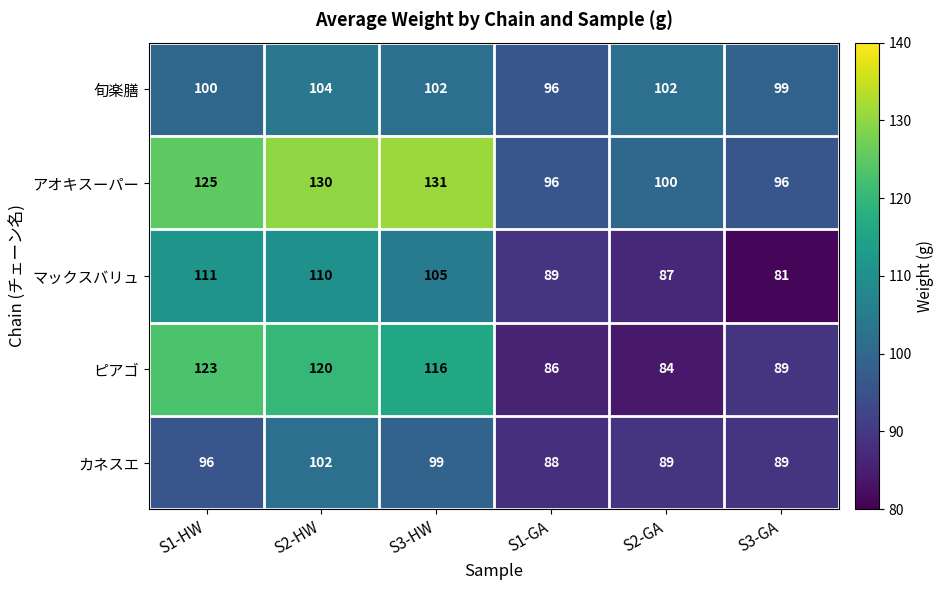

Reading left to right, what are all the values shown in this chart?

旬楽膳: 100	104	102	96	102	99
アオキスーパー: 125	130	131	96	100	96
マックスバリュ: 111	110	105	89	87	81
ピアゴ: 123	120	116	86	84	89
カネスエ: 96	102	99	88	89	89